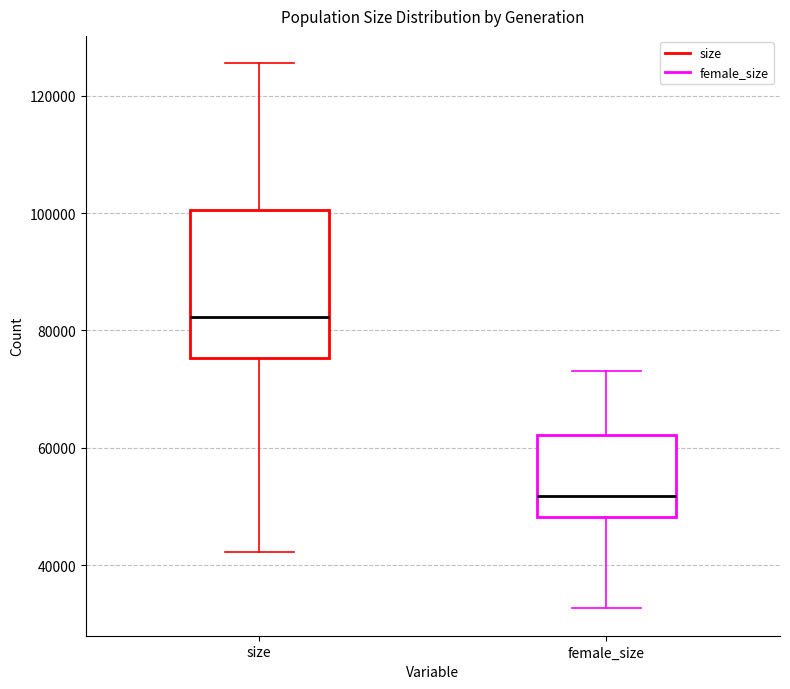

Reading left to right, transcribe this box plot: for each box, give where its median line is, the range the box spans, and where its two whiskers end, as read against the y-axis. The values are not printed on the chart, so give them approximately, as read against the axis.

size: median 82000, box 76000 to 100000, whiskers 42000 to 126000
female_size: median 52000, box 48000 to 62000, whiskers 32000 to 74000